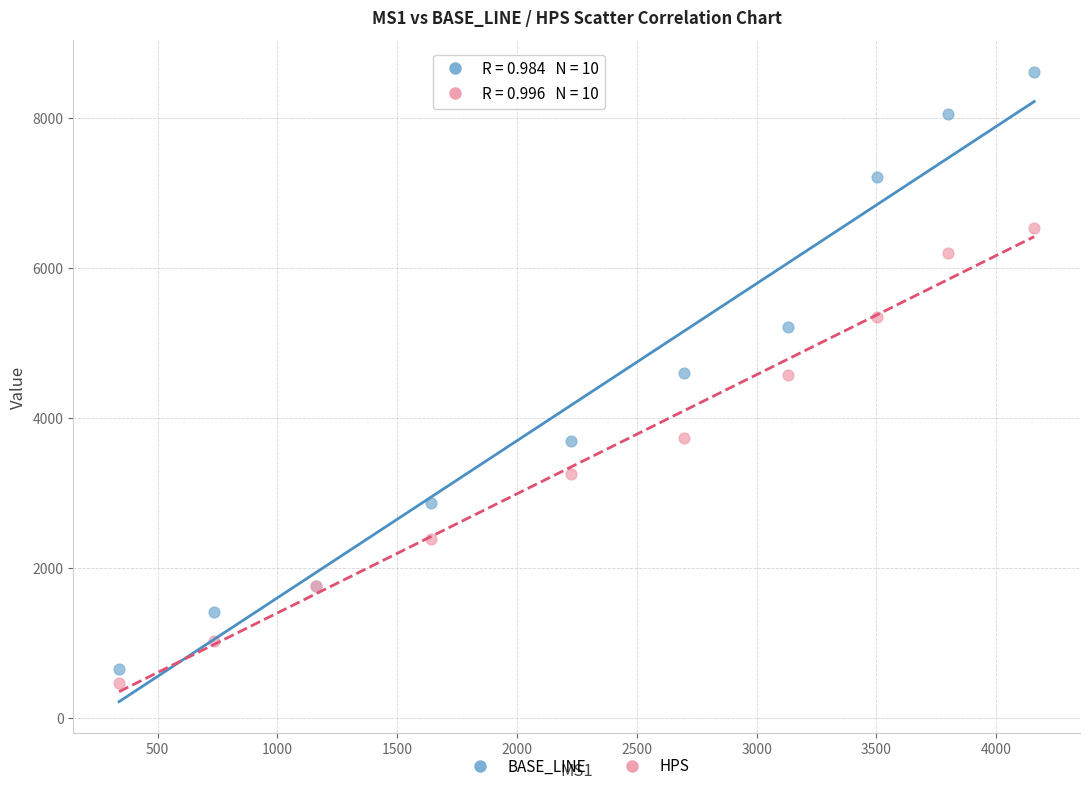

Which series contains the highest Y value?

BASE_LINE